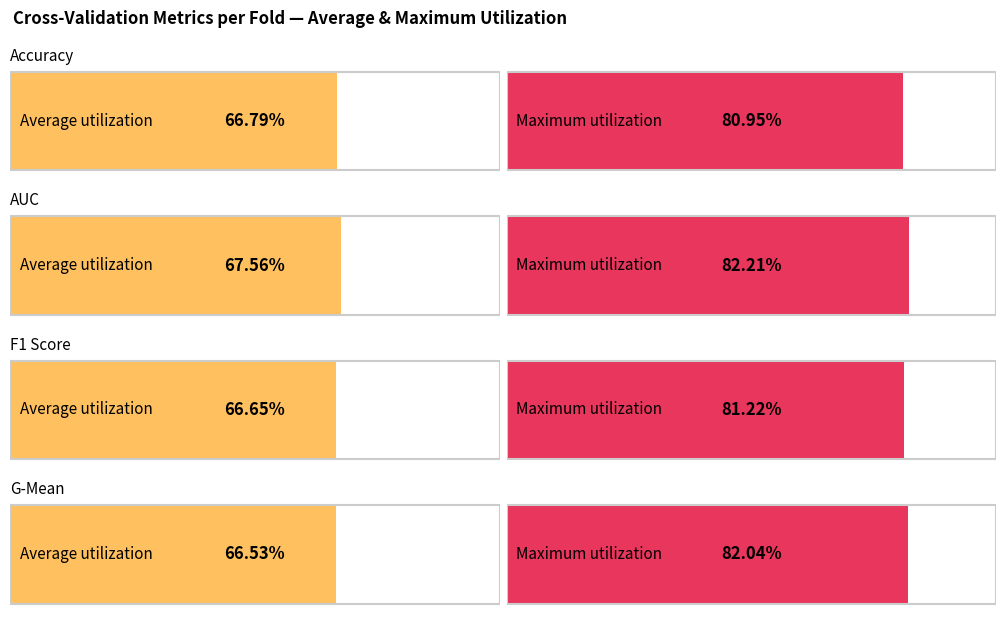

Rank the series by their maximum value, from highest to lowest.

auc, g_mean, f1_score, accuracy